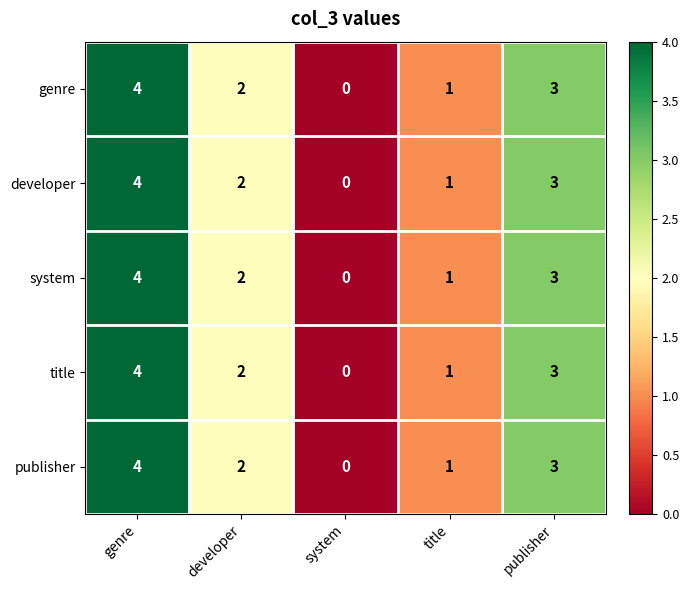

Reading right to left, what are all the values shown in this chart?

genre: publisher=3	title=1	system=0	developer=2	genre=4
developer: publisher=3	title=1	system=0	developer=2	genre=4
system: publisher=3	title=1	system=0	developer=2	genre=4
title: publisher=3	title=1	system=0	developer=2	genre=4
publisher: publisher=3	title=1	system=0	developer=2	genre=4